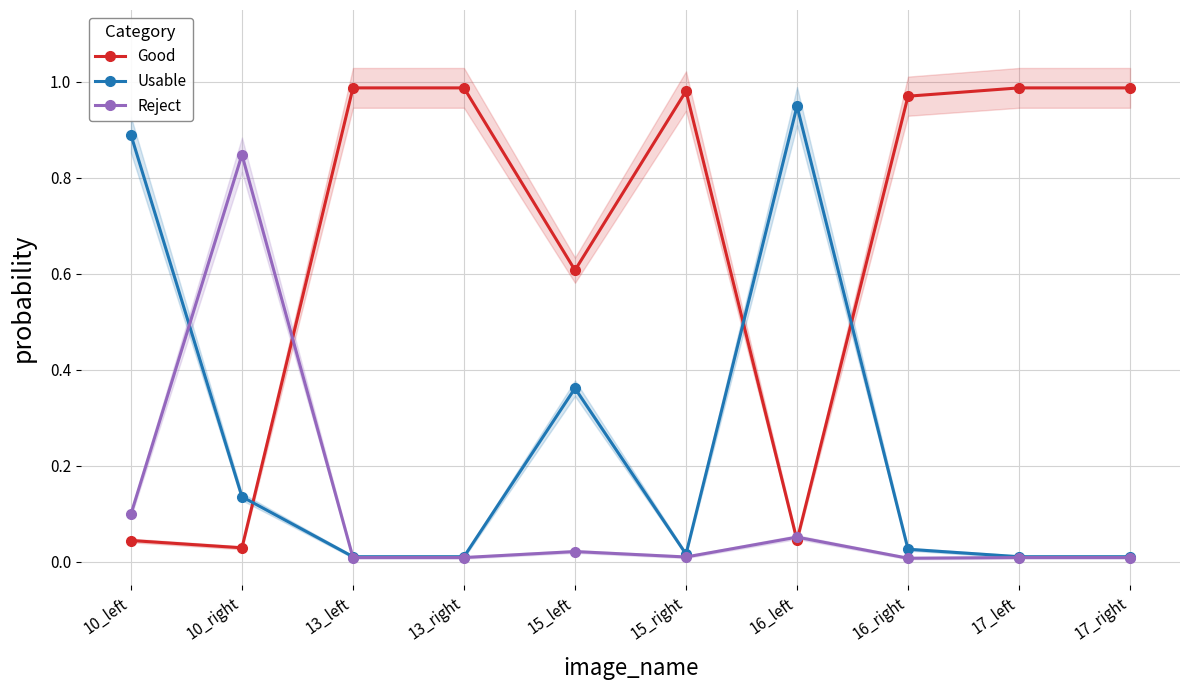

Is it true that Usable equals 0.1 at 10_right?

True